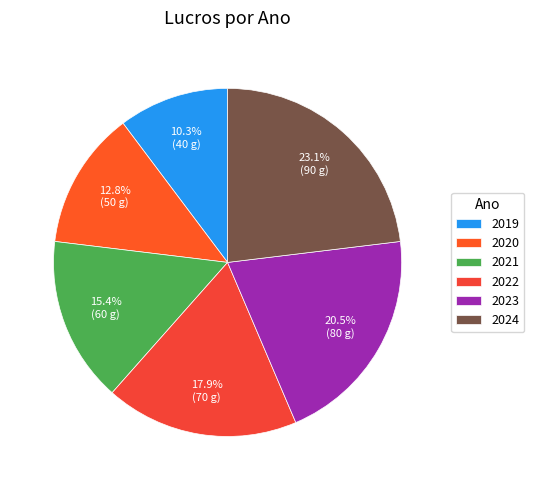

Combined, what portion of the pie is 2022 and 2024?

41.0%